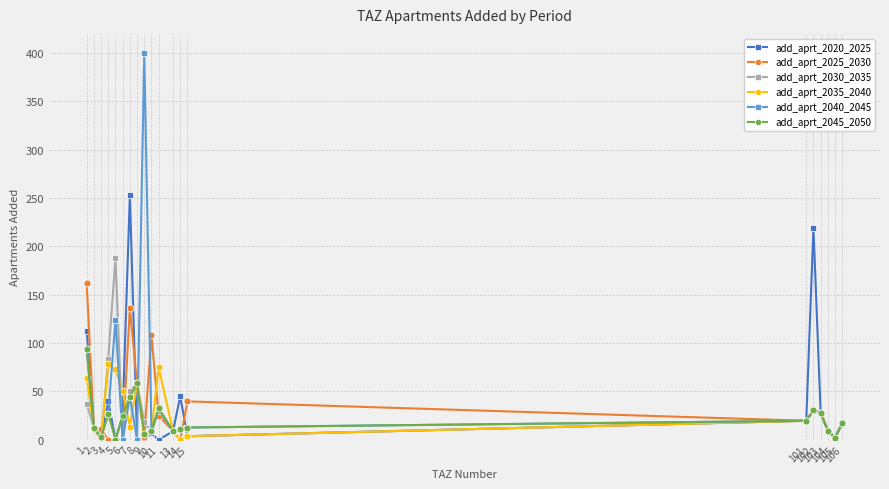

What is the sum of the add_aprt_2040_2045 values at 13 and 9?

408.5